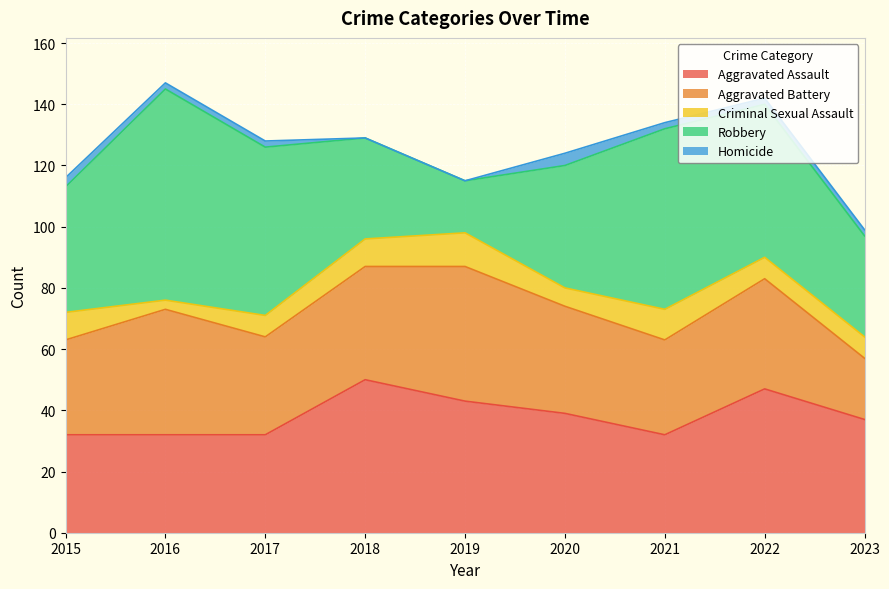

How many values in the Aggravated Battery series are below 35?

4